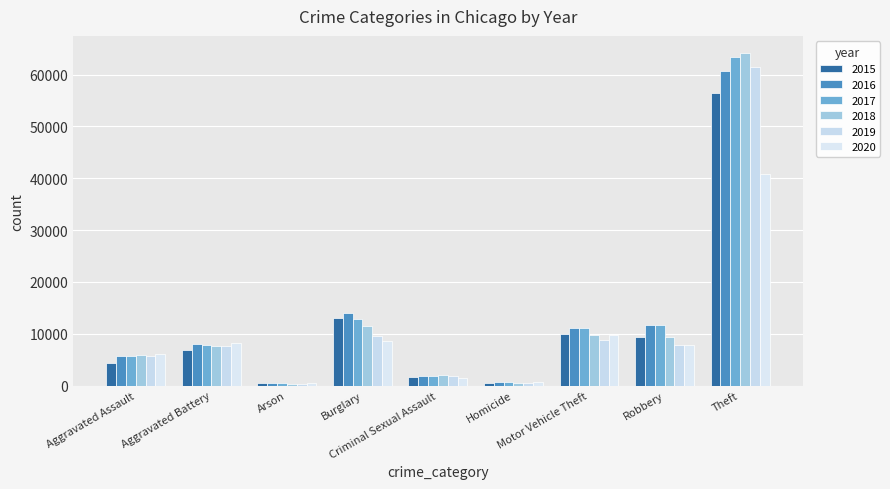

Reading left to right, extract all data points from this chart.

2015: Aggravated Assault=4412	Aggravated Battery=6900	Arson=440	Burglary=12939	Criminal Sexual Assault=1642	Homicide=488	Motor Vehicle Theft=9888	Robbery=9406	Theft=56439
2016: Aggravated Assault=5607	Aggravated Battery=7944	Arson=510	Burglary=13996	Criminal Sexual Assault=1794	Homicide=770	Motor Vehicle Theft=11061	Robbery=11691	Theft=60599
2017: Aggravated Assault=5719	Aggravated Battery=7736	Arson=442	Burglary=12835	Criminal Sexual Assault=1913	Homicide=668	Motor Vehicle Theft=11126	Robbery=11677	Theft=63484
2018: Aggravated Assault=5898	Aggravated Battery=7611	Arson=368	Burglary=11533	Criminal Sexual Assault=1945	Homicide=584	Motor Vehicle Theft=9803	Robbery=9462	Theft=64251
2019: Aggravated Assault=5734	Aggravated Battery=7718	Arson=371	Burglary=9471	Criminal Sexual Assault=1854	Homicide=490	Motor Vehicle Theft=8824	Robbery=7824	Theft=61491
2020: Aggravated Assault=6178	Aggravated Battery=8216	Arson=583	Burglary=8621	Criminal Sexual Assault=1427	Homicide=773	Motor Vehicle Theft=9757	Robbery=7740	Theft=40827